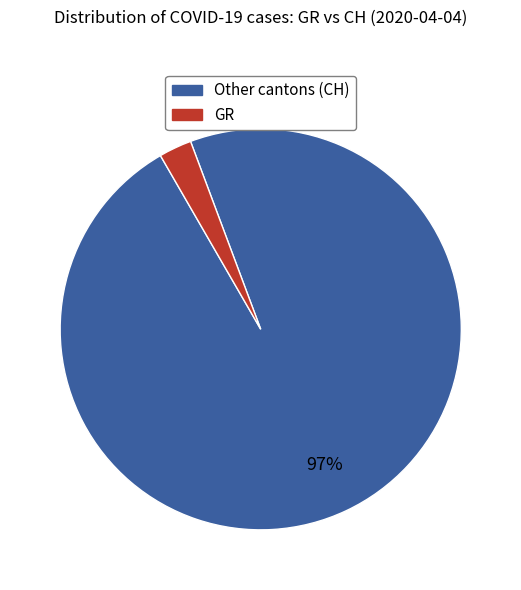

To the nearest percent, what is the average slice percentage?

50%